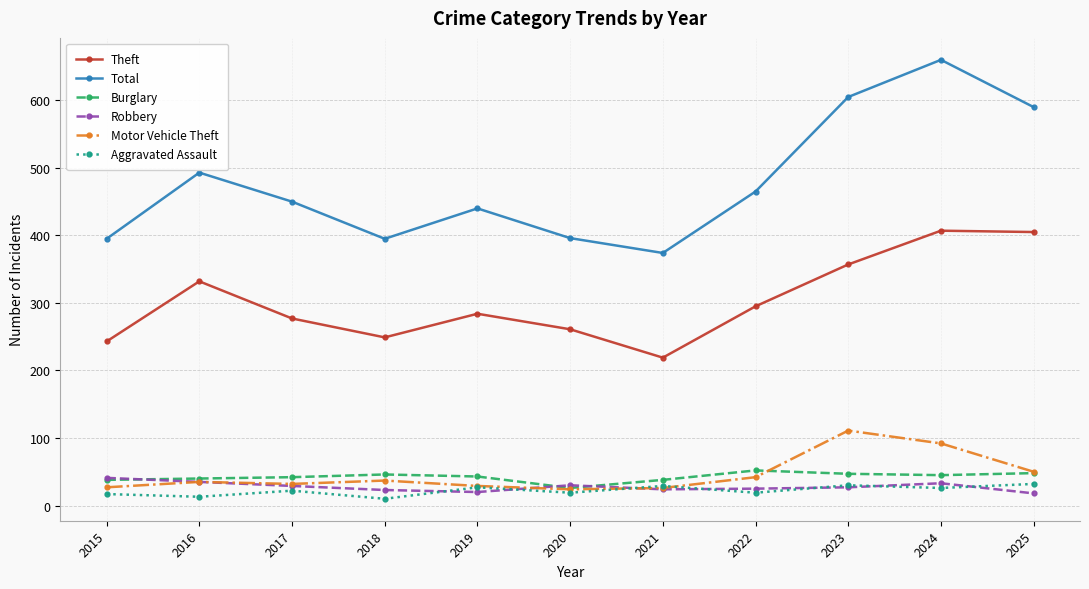

True or false: Theft and Aggravated Assault intersect in this chart.

False